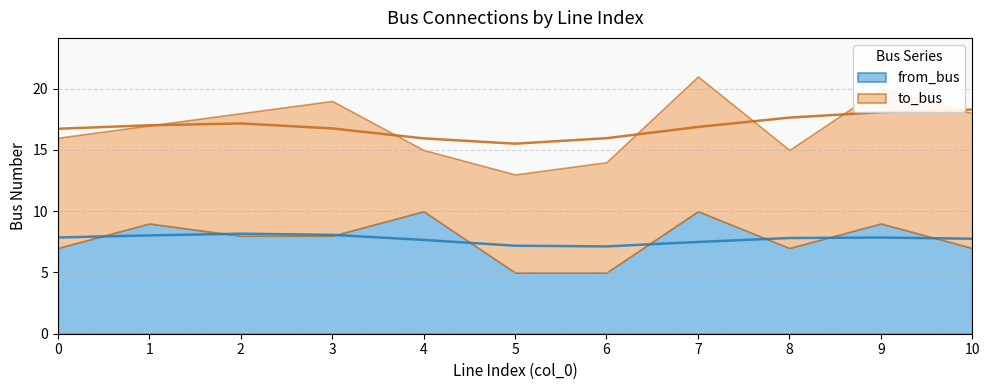

What is the average value of the from_bus series?

8